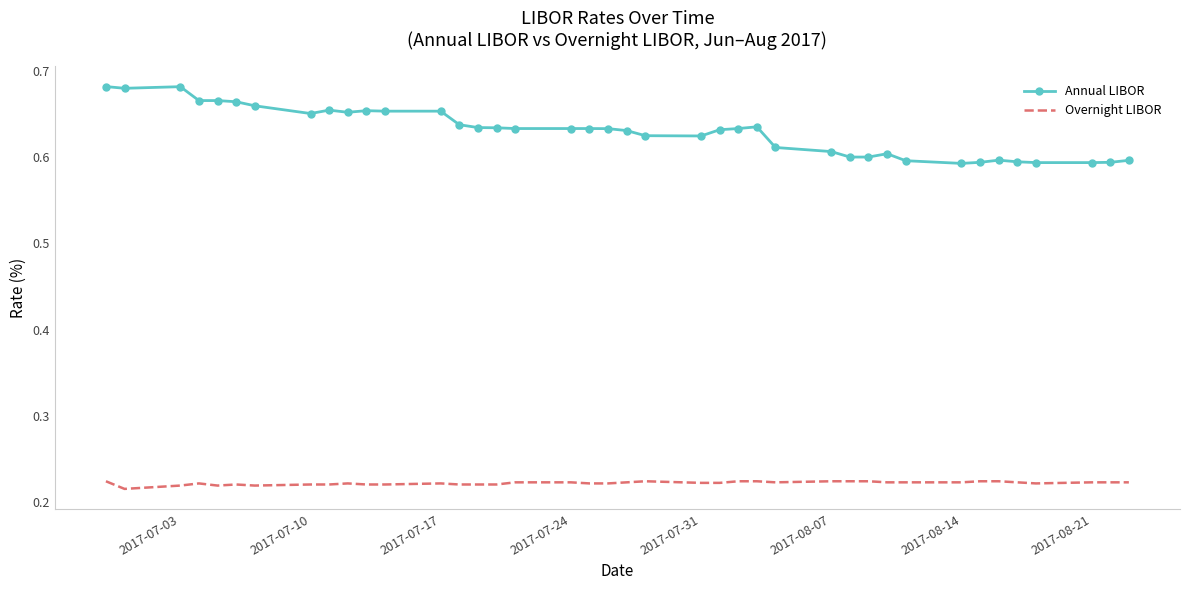

Which series has the largest range (max minus min)?

Annual LIBOR